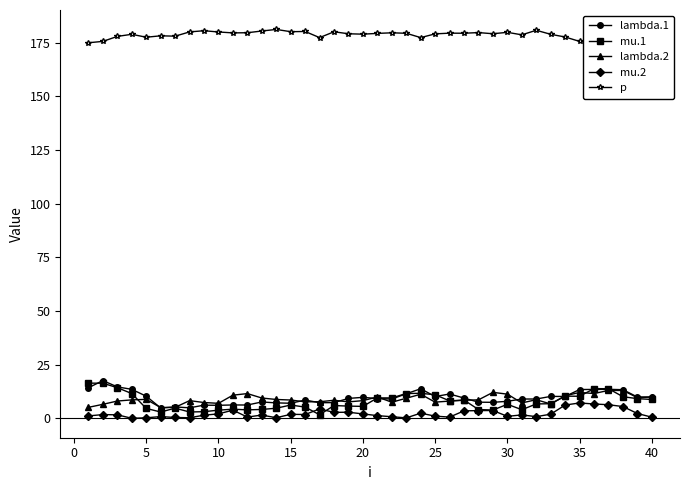

True or false: lambda.1 has more than 0 interior local peaks.

True